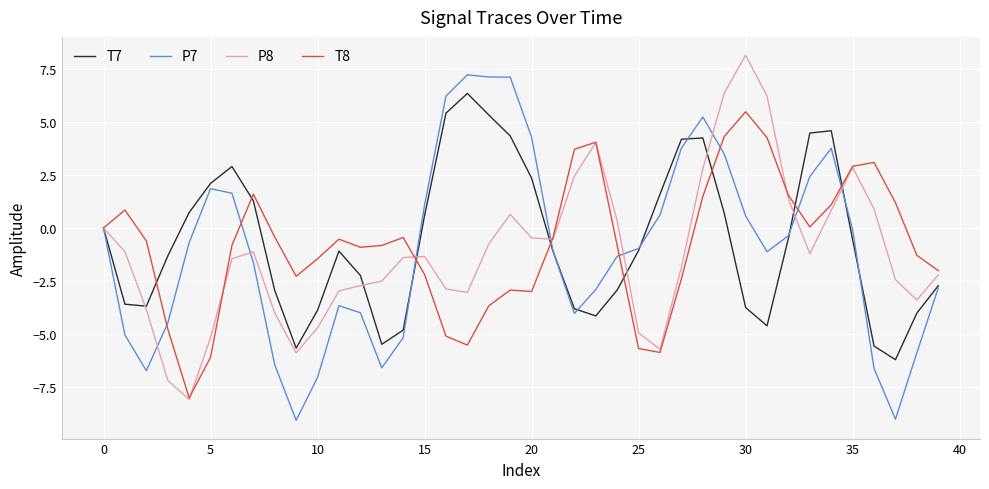

What is the minimum value shown in the chart?

-9.1